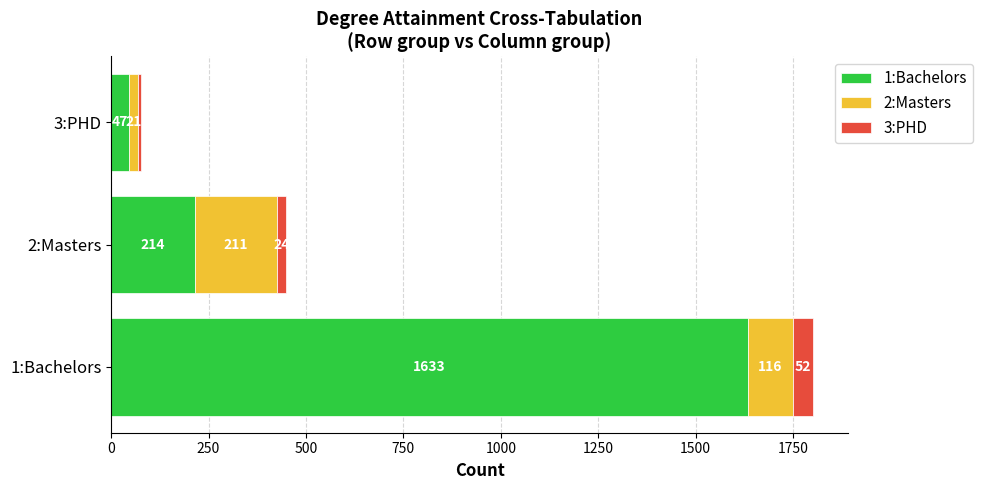

At which label does 1:Bachelors reach its peak?

1:Bachelors